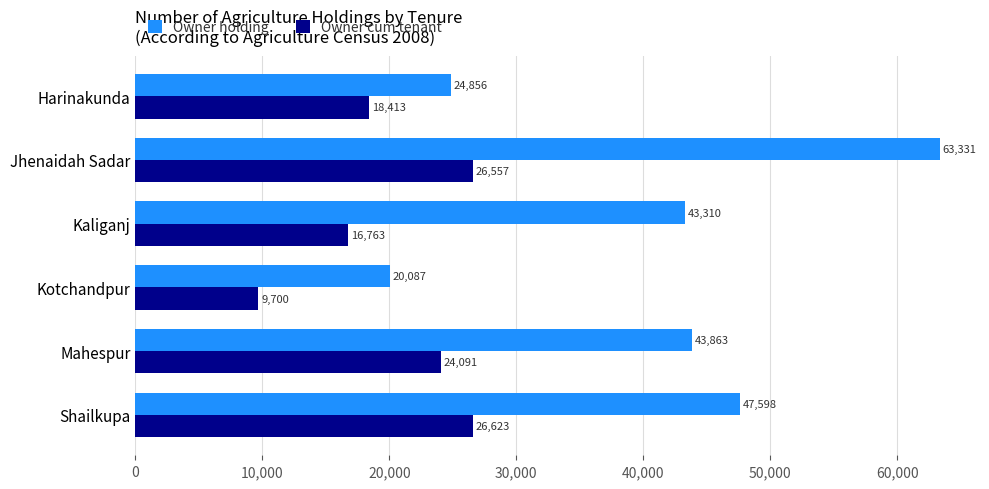

What is the minimum value shown in the chart?

9700